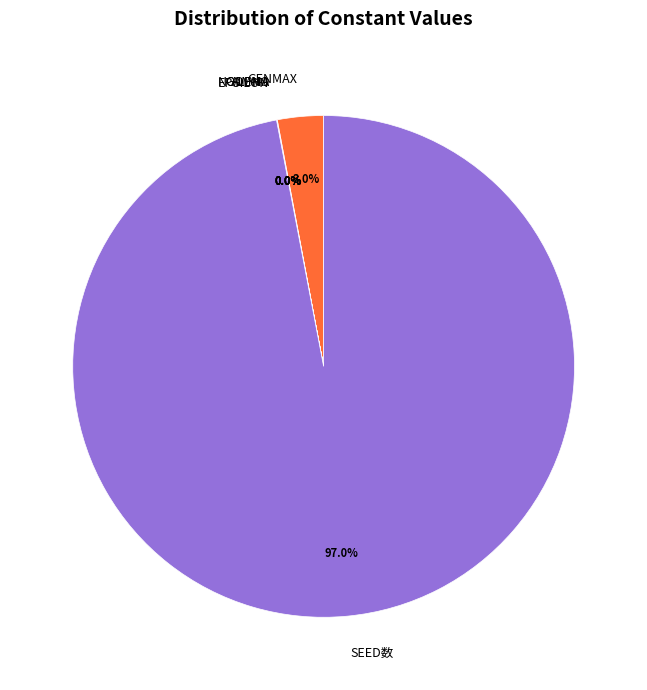

What is the largest slice in the pie chart?

SEED数